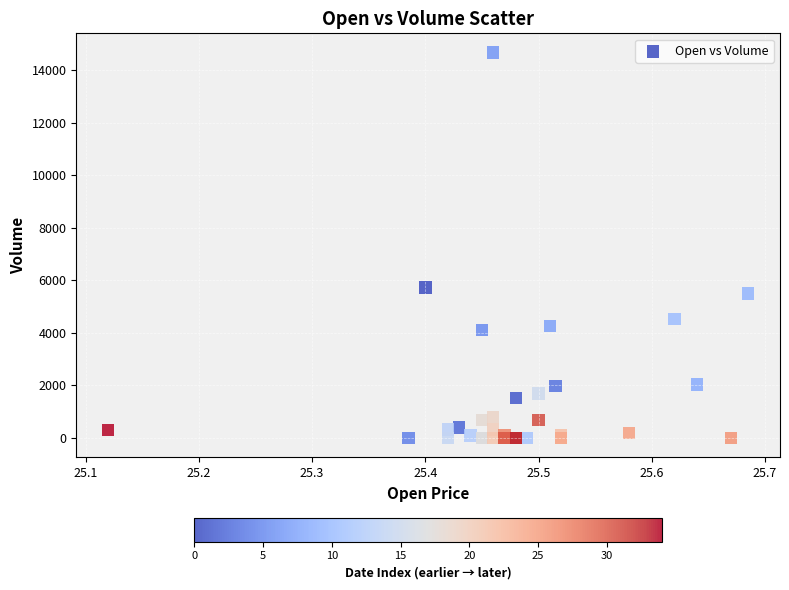

What Y value in the scatter plot is closest to 7332?

5730